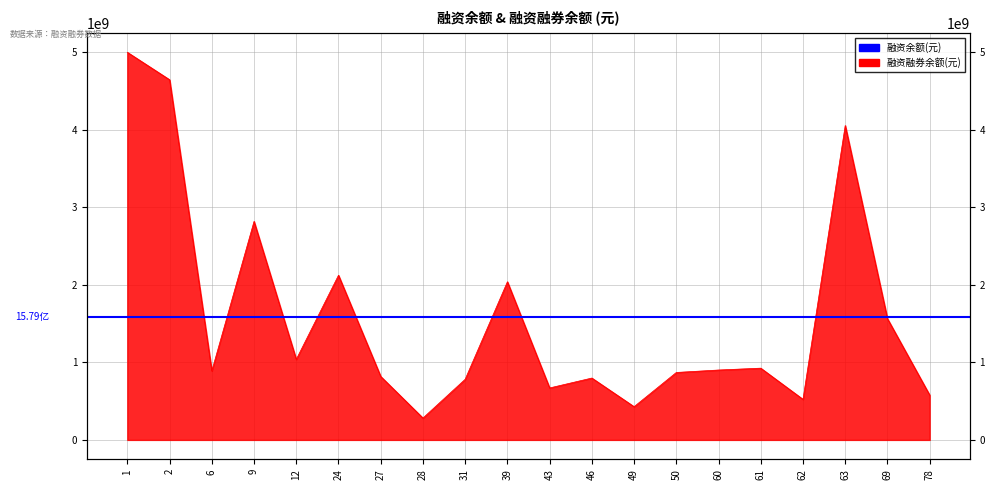

What is the ratio of the value at 39 to the value at 28?

7.2